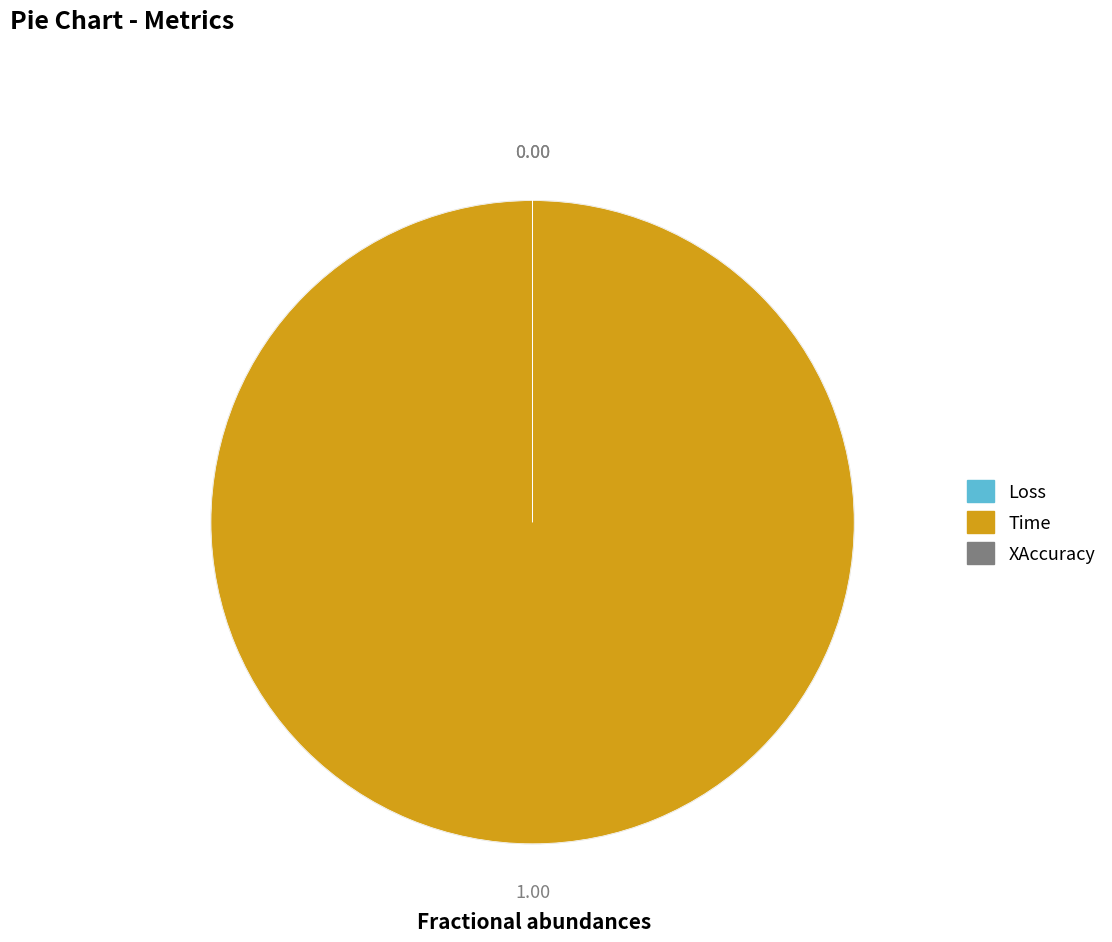

Which slice is the largest?

Time